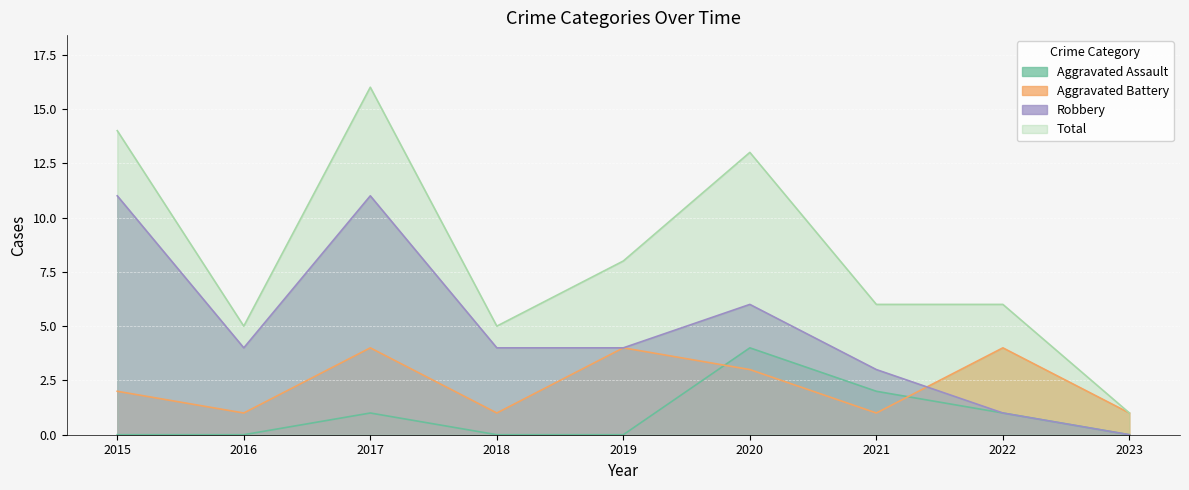

What is the spread (max minus min) of values at 2017?

15